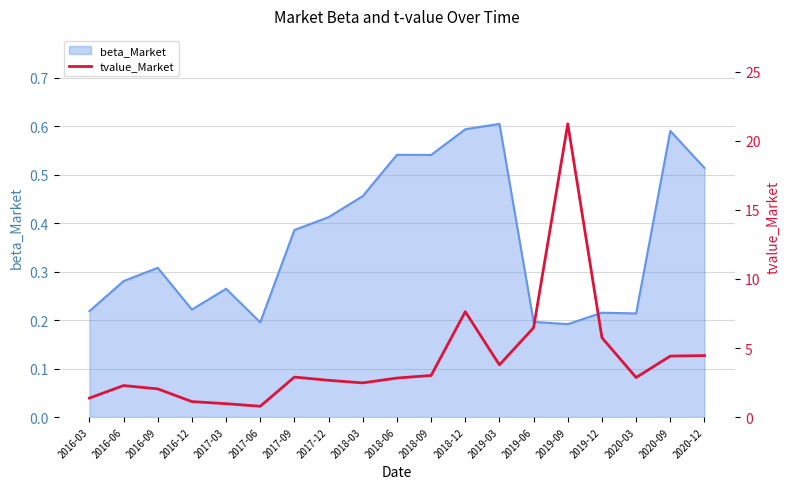

True or false: the data shows 1.6 at 2017-12.

False